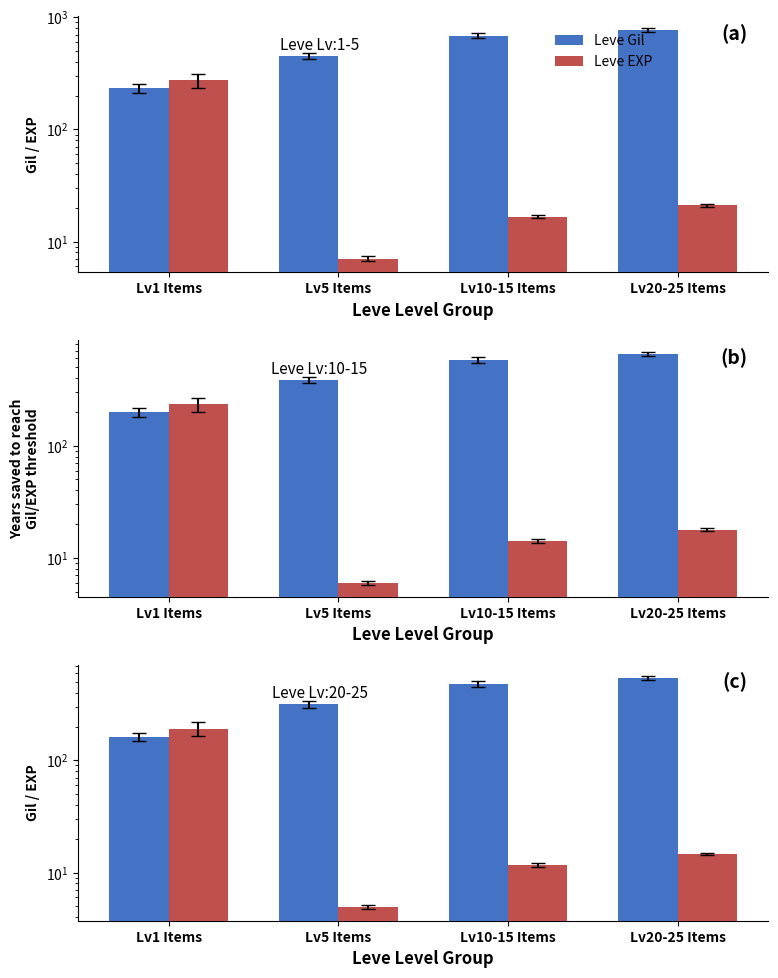

At which category is the sum across all series the highest?

Lv20-25 Items